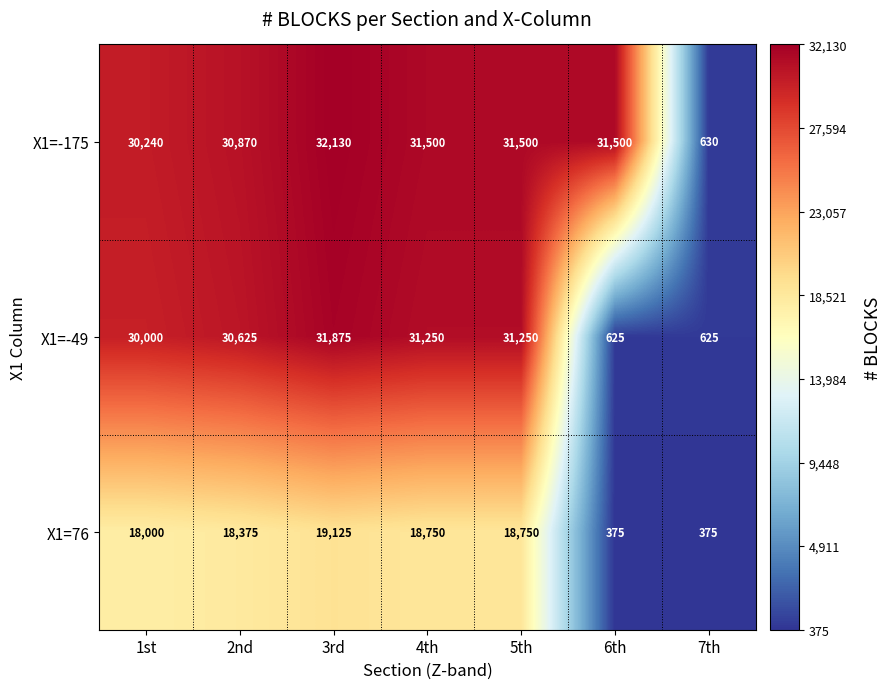

What is the greatest value displayed?

32130